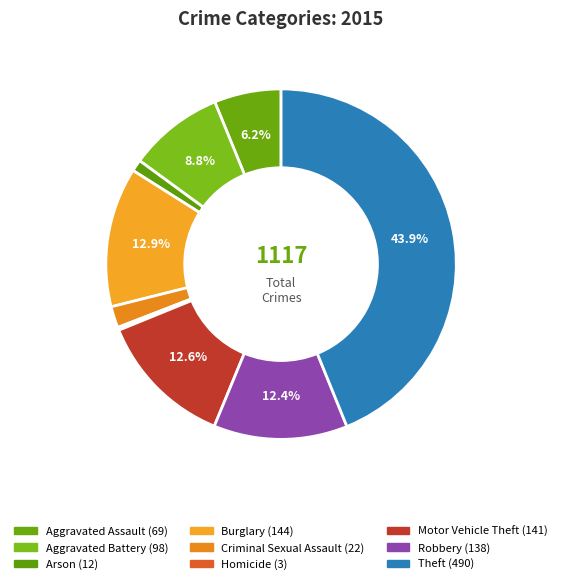

Between Motor Vehicle Theft and Arson, which is larger?

Motor Vehicle Theft